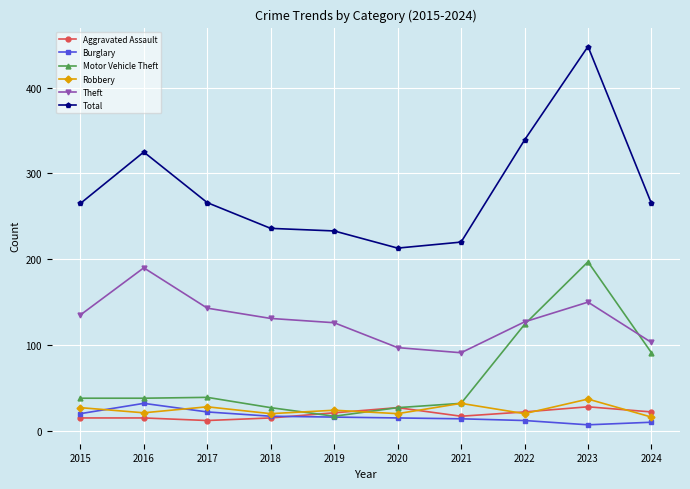

True or false: Robbery and Burglary cross at least once.

True